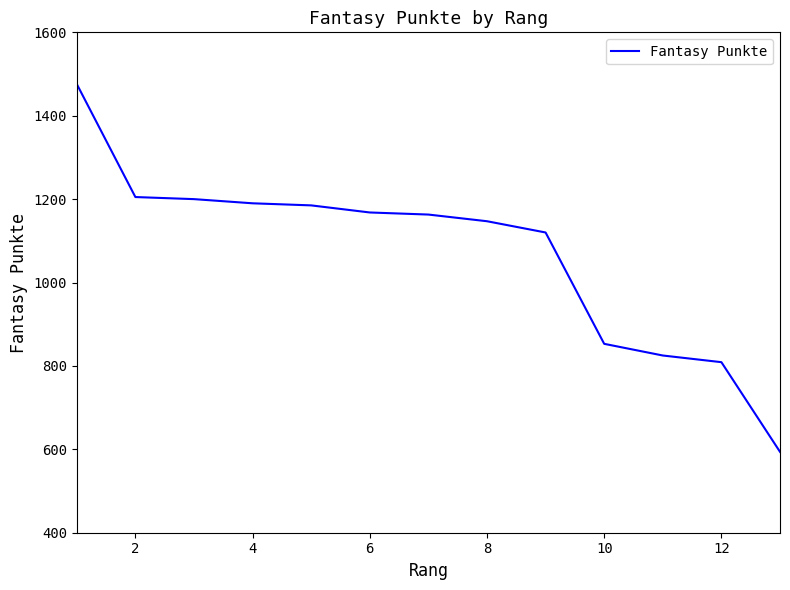

What is the difference between the maximum and minimum values?

882